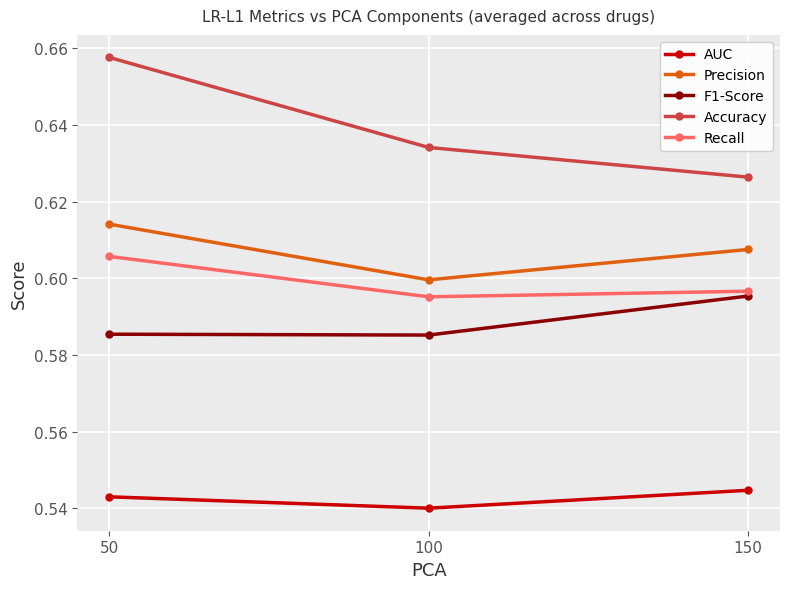

At which label is Accuracy closest to 0?

150